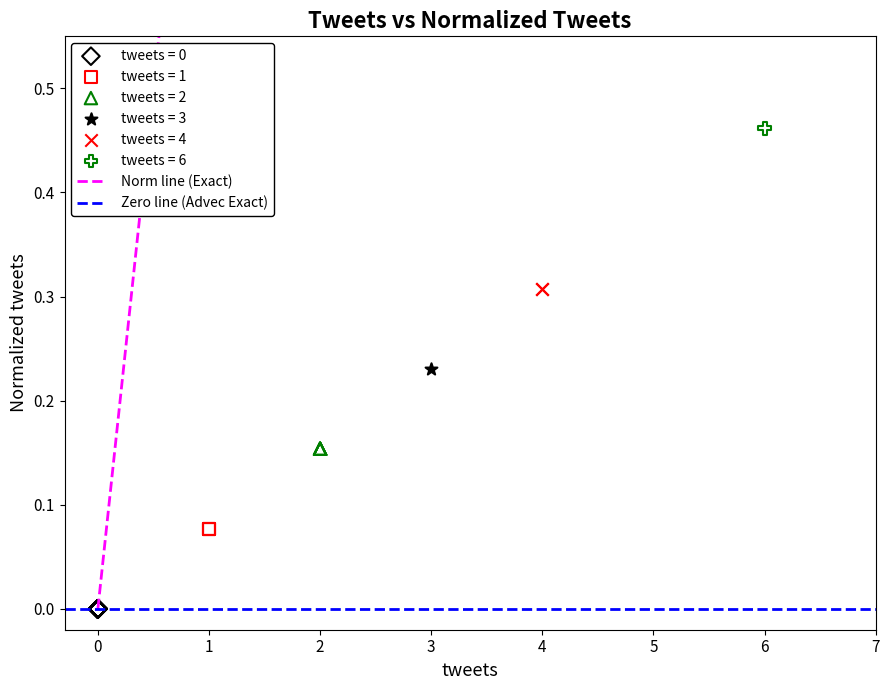

Which series contains the highest Y value?

tweets = 6